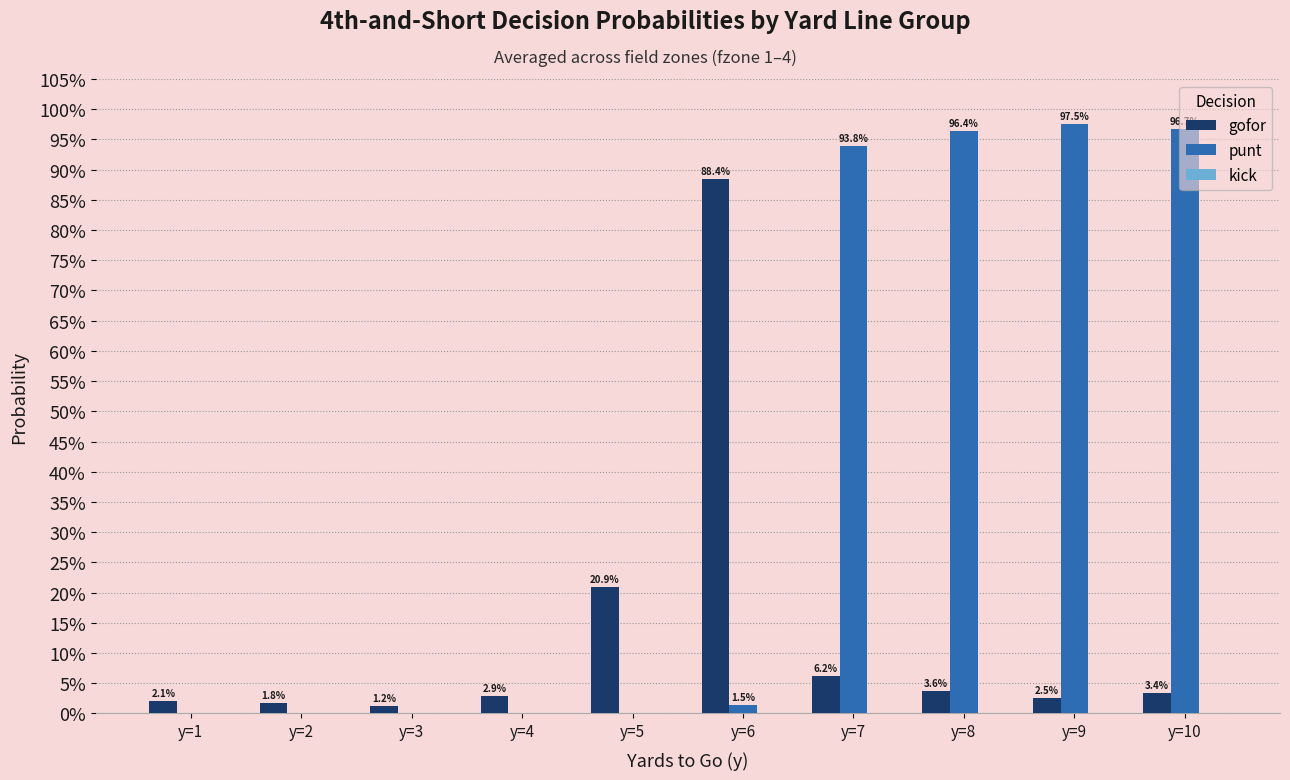

Between y=5 and y=10, which is larger?

y=5